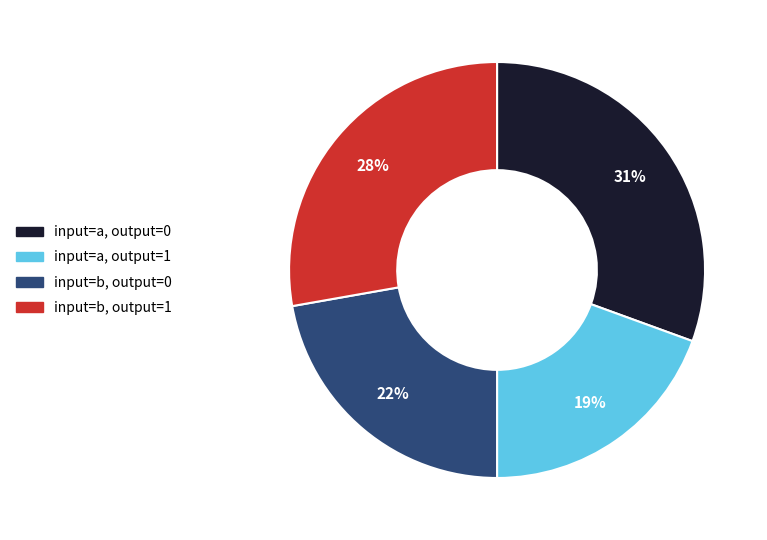

To the nearest percent, what is the average slice percentage?

25%